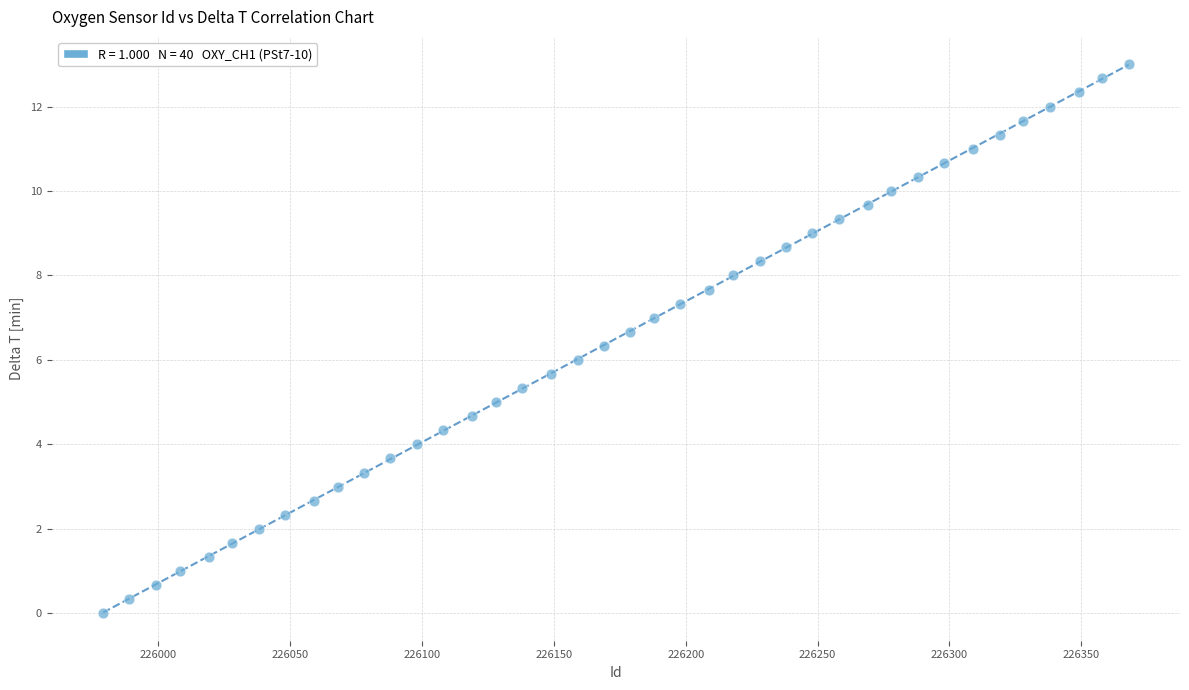

What is the range of Y values (max minus min)?

13.0